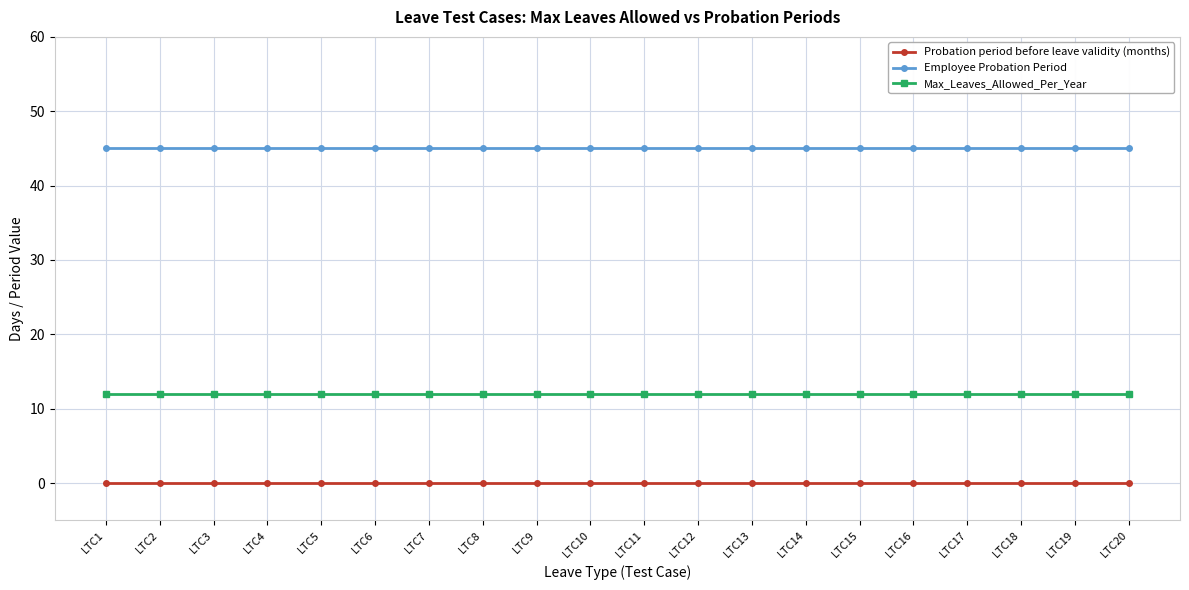

Does the chart display data point markers on the line(s)?

Yes